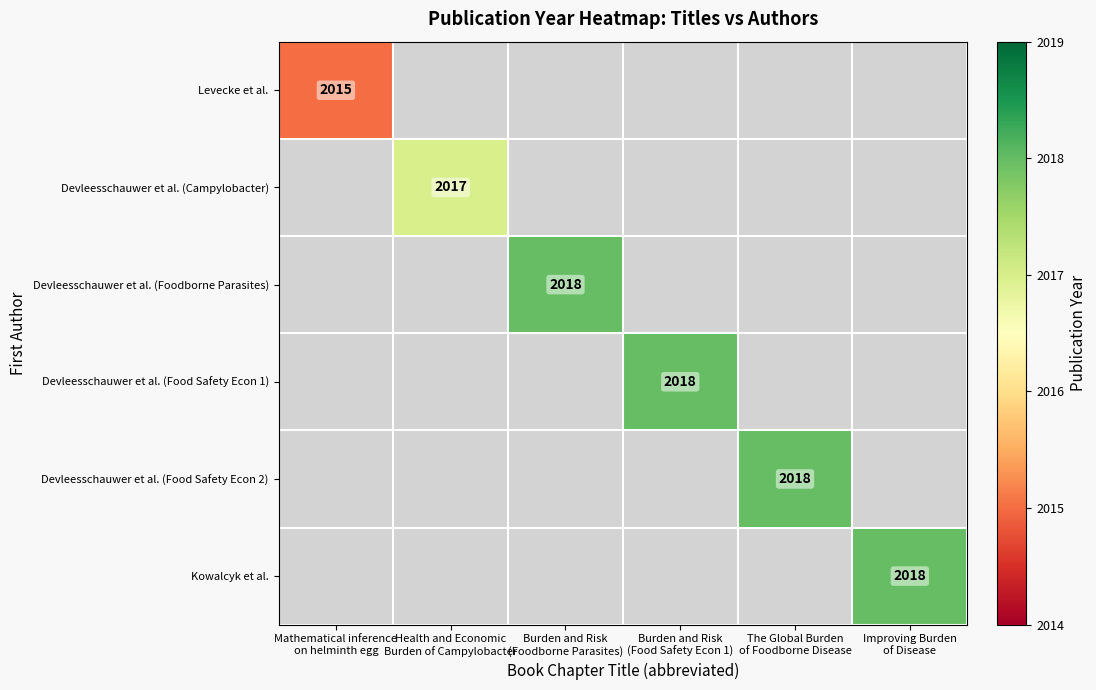

What is the minimum value shown in the chart?

2015.0